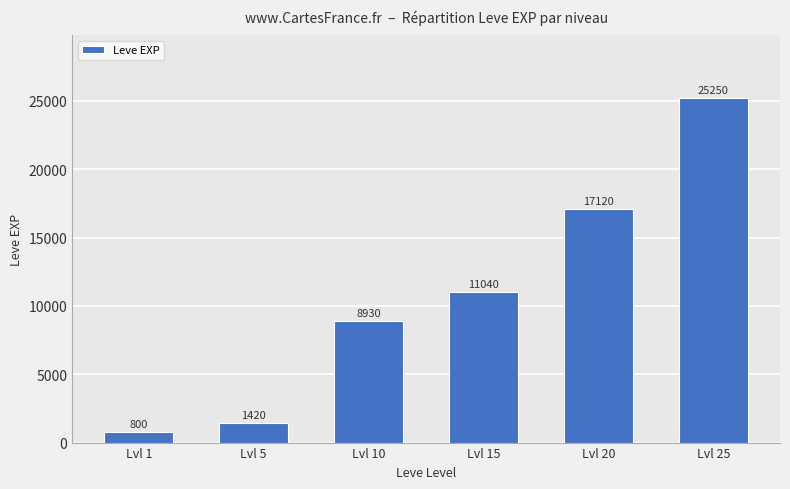

How many bars are there in total?

6